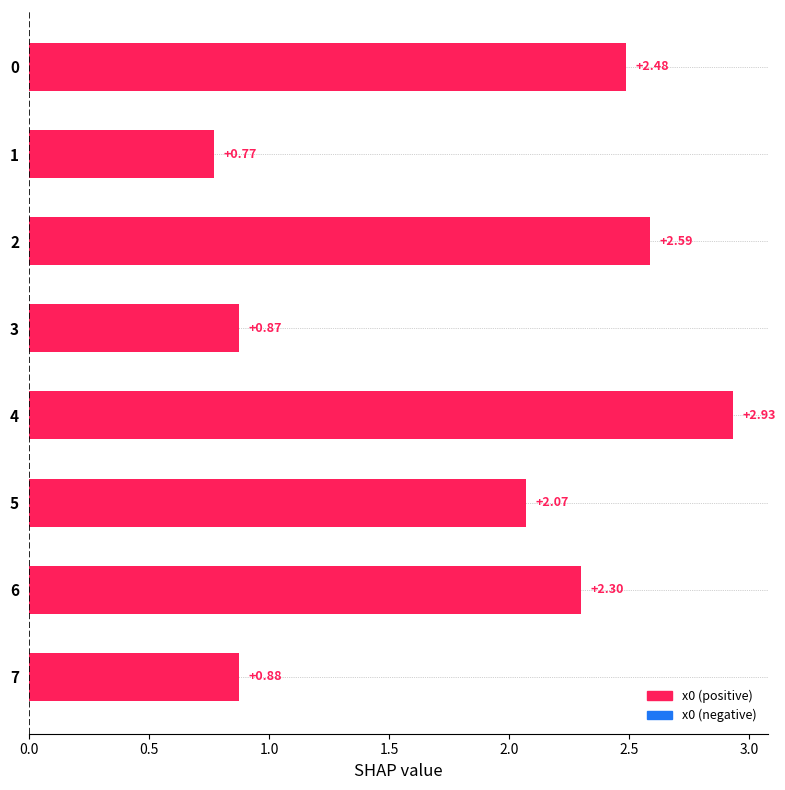

Rank the categories by value from lowest to highest.

1, 3, 7, 5, 6, 0, 2, 4